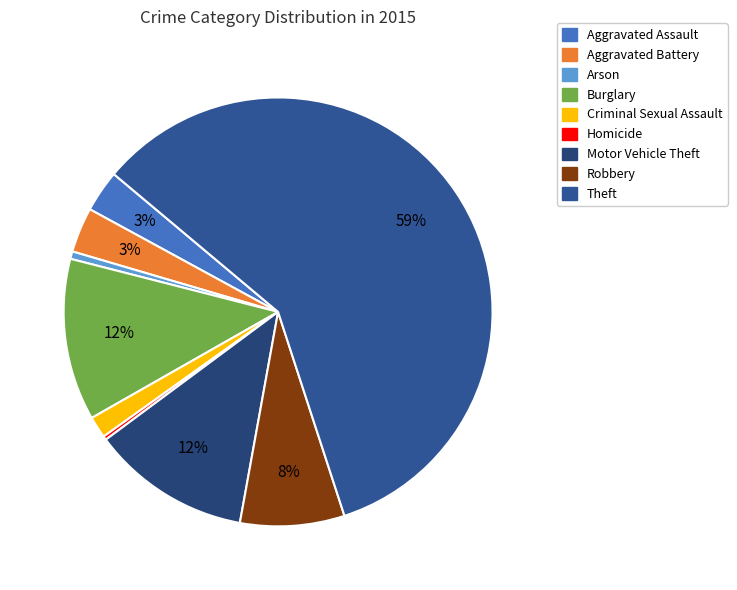

Which category accounts for the majority?

Theft